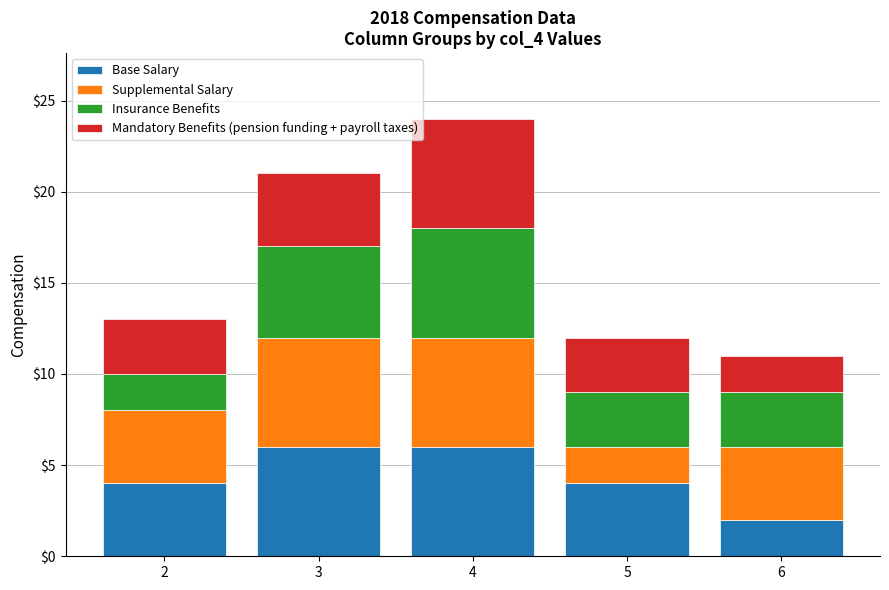

Does the chart contain stacked bars?

Yes